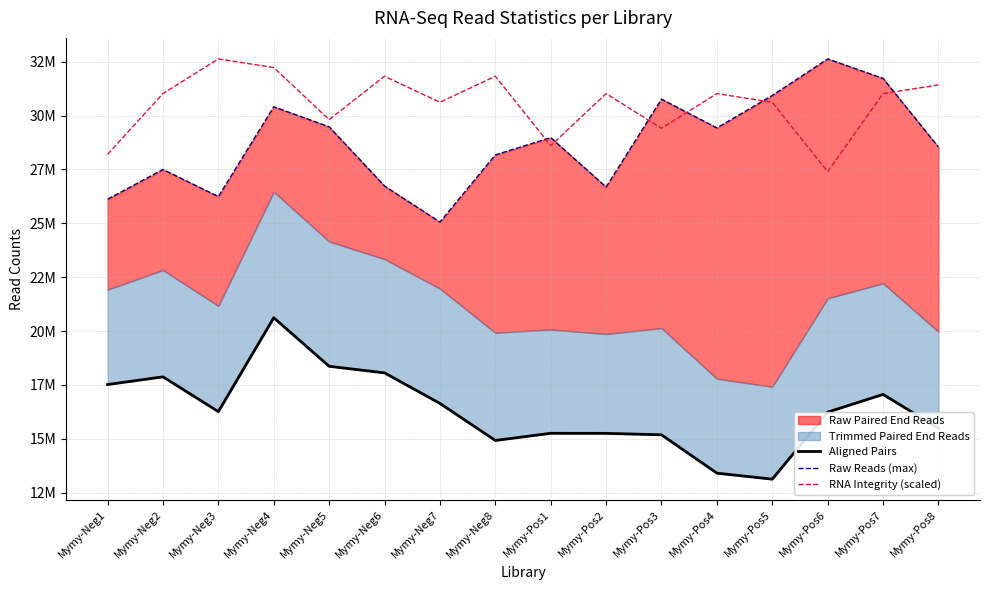

What is the spread (max minus min) of values at Mymy-Neg1?

10687713.1